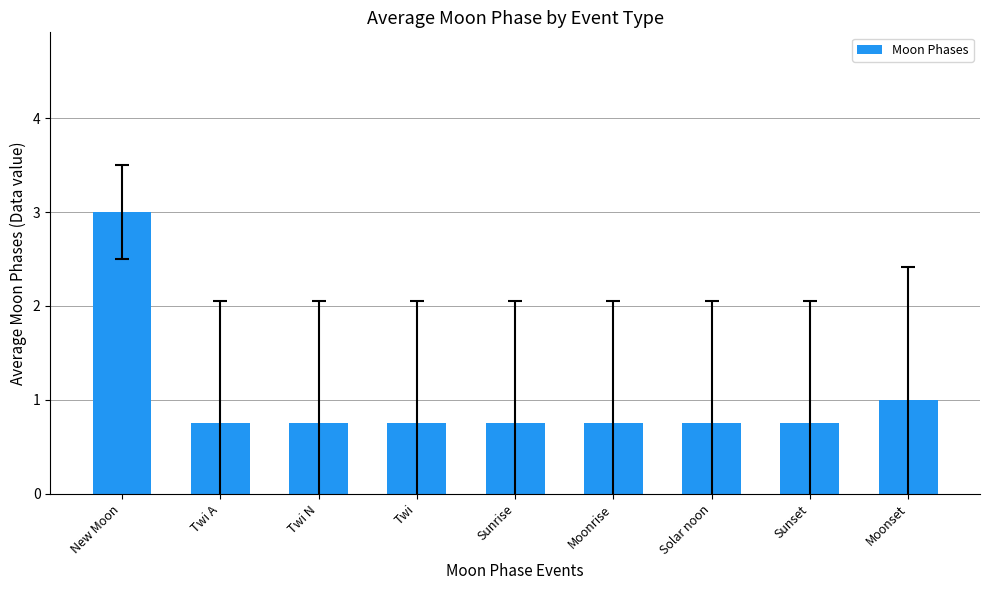

What position from the right is New Moon?

9